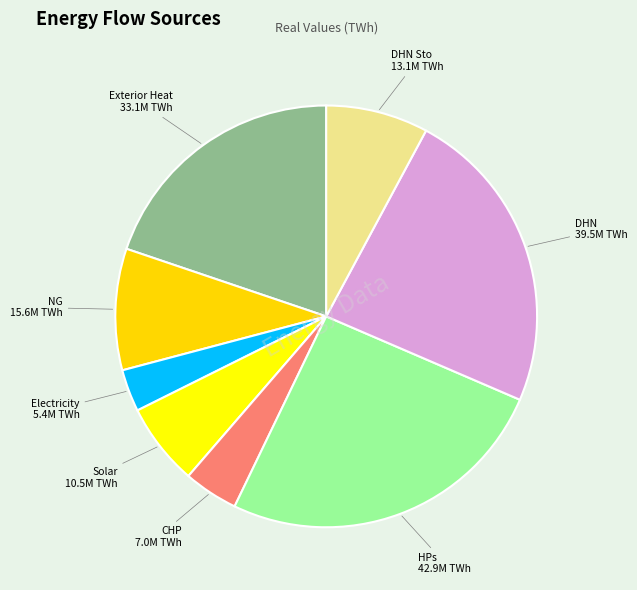

To the nearest percent, what is the difference between the largest and smallest slice percentages?

22%